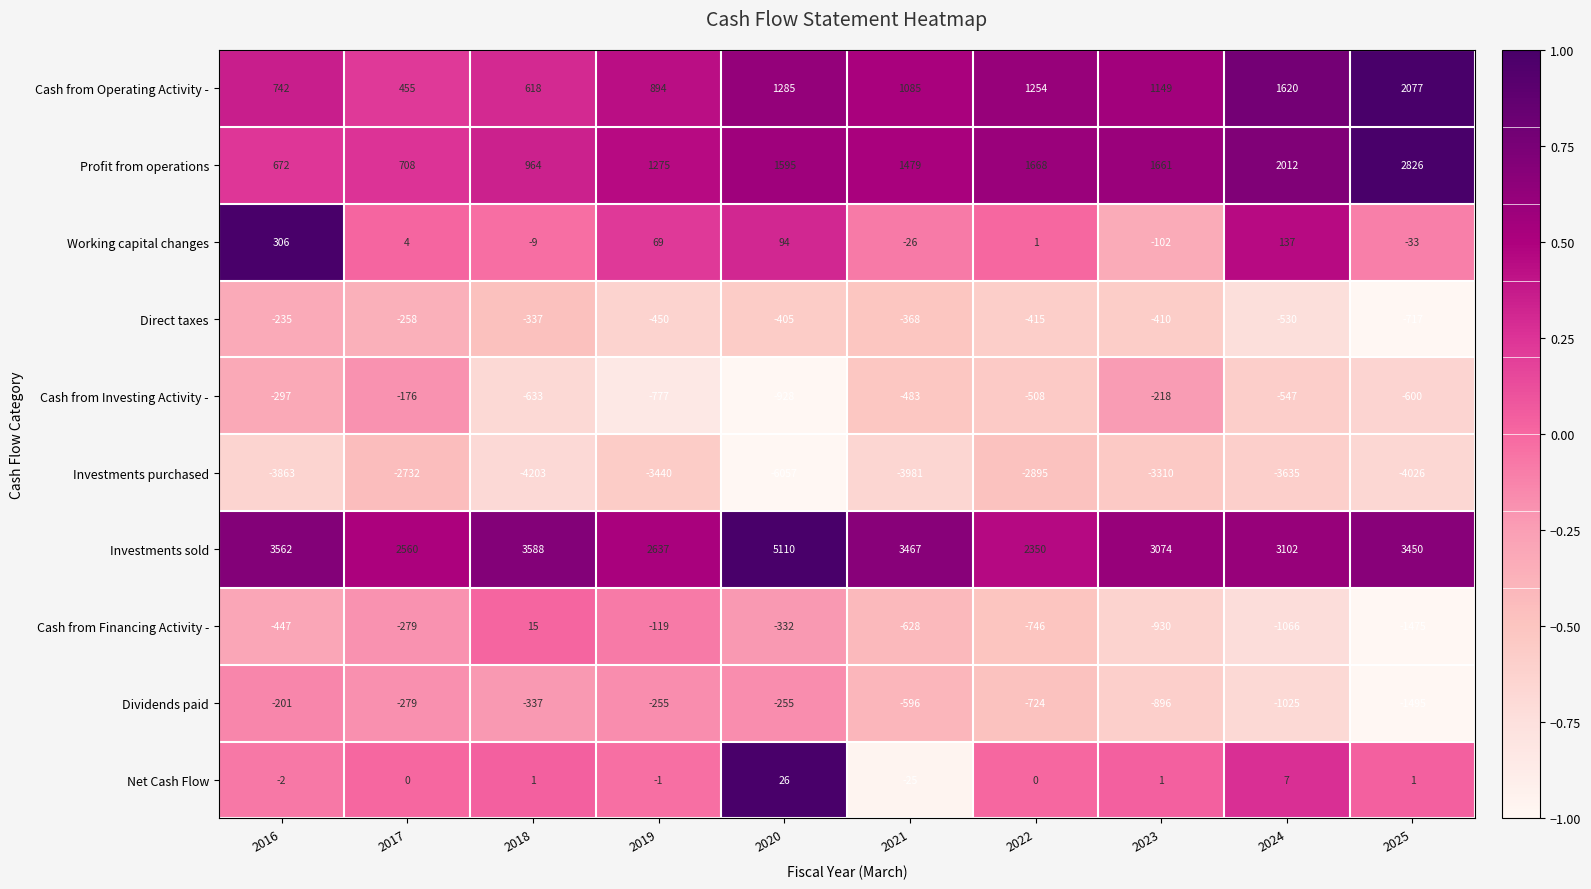

Which series has the largest total across all categories?

Investments sold